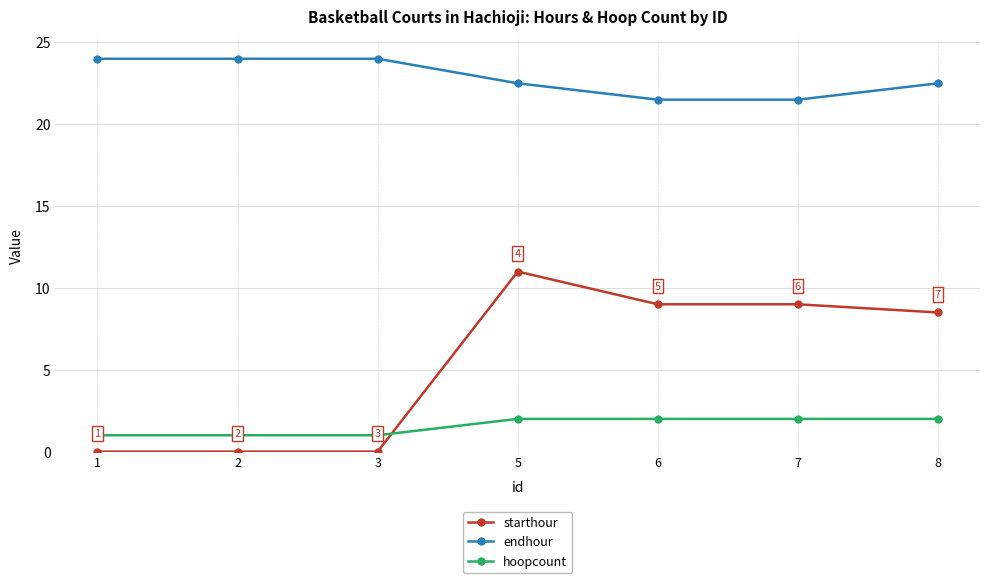

Reading right to left, transcribe all the data shown in this chart.

starthour: 8.5	9.0	9.0	11.0	0.0	0.0	0.0
endhour: 22.5	21.5	21.5	22.5	24.0	24.0	24.0
hoopcount: 2.0	2.0	2.0	2.0	1.0	1.0	1.0